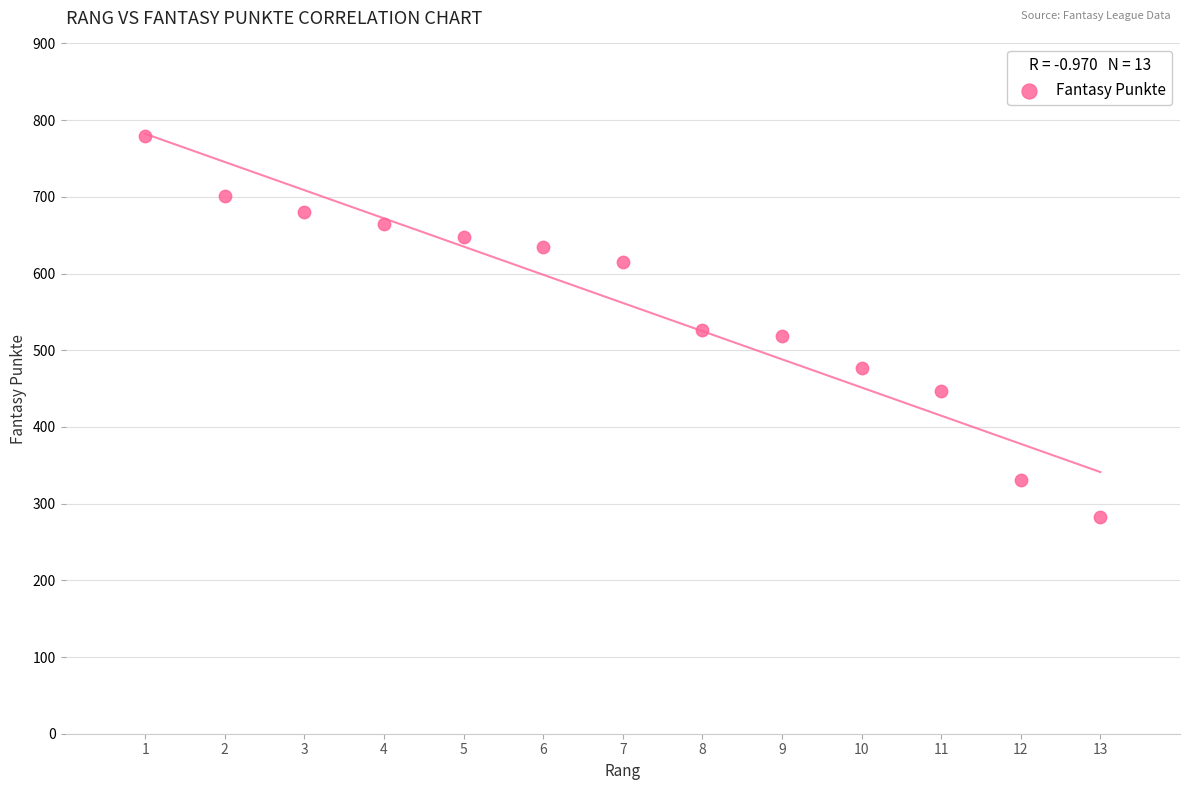

What is the range of X values (max minus min)?

12